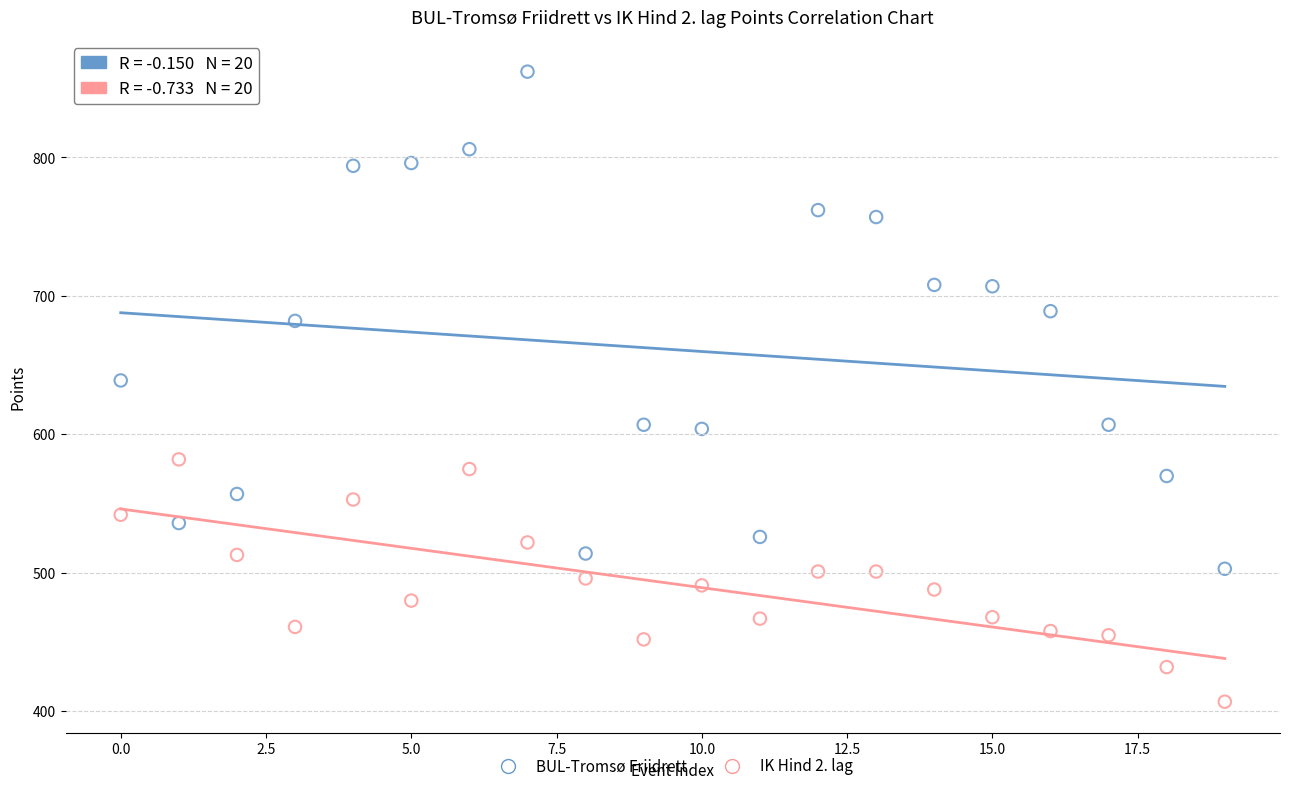

Which series contains the lowest Y value?

IK Hind 2. lag